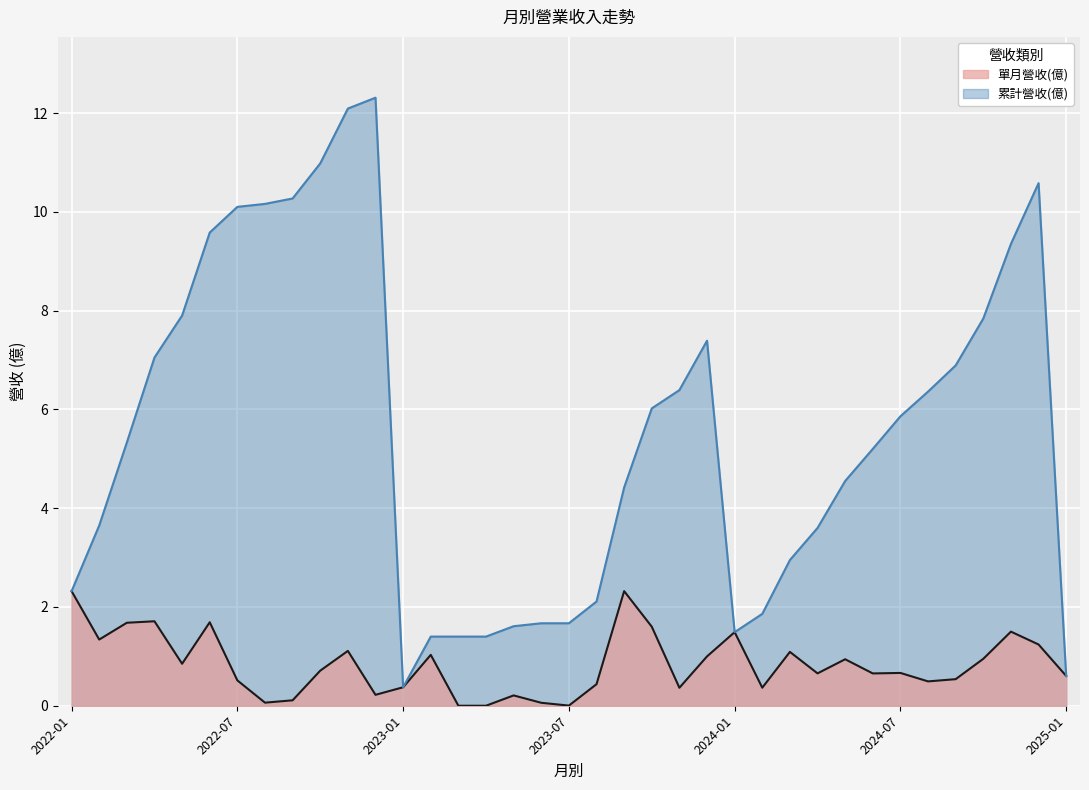

How many data points in 累計營收(億) are less than 5?

17